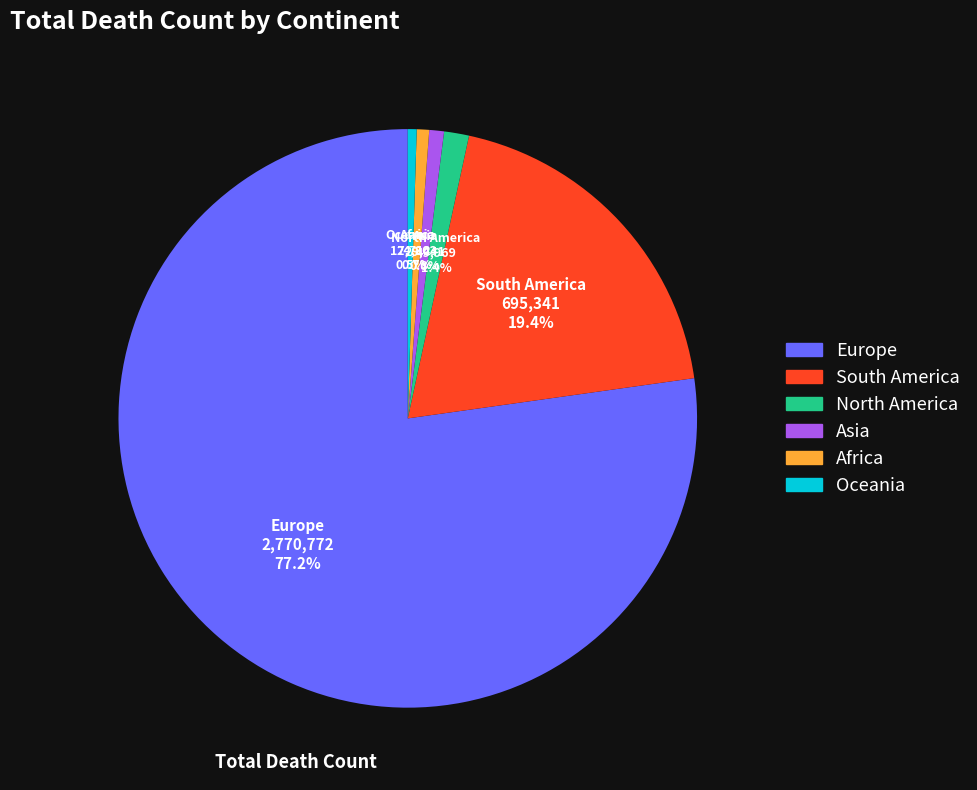

Does Europe represent more than half of the total?

Yes